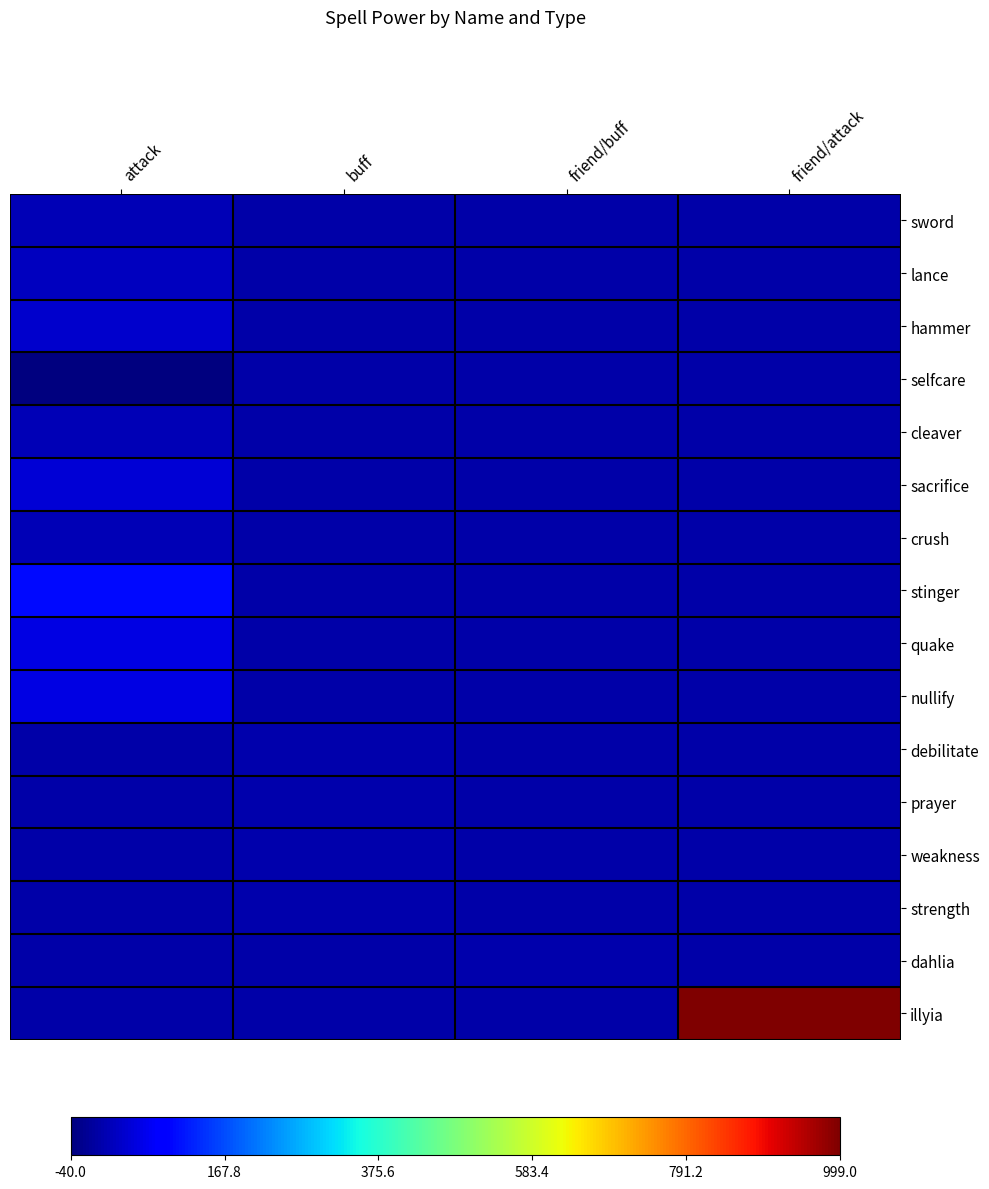

At friend/buff, list the series in order from smallest to largest.

sword, lance, hammer, selfcare, cleaver, sacrifice, crush, stinger, quake, nullify, debilitate, prayer, weakness, strength, illyia, dahlia